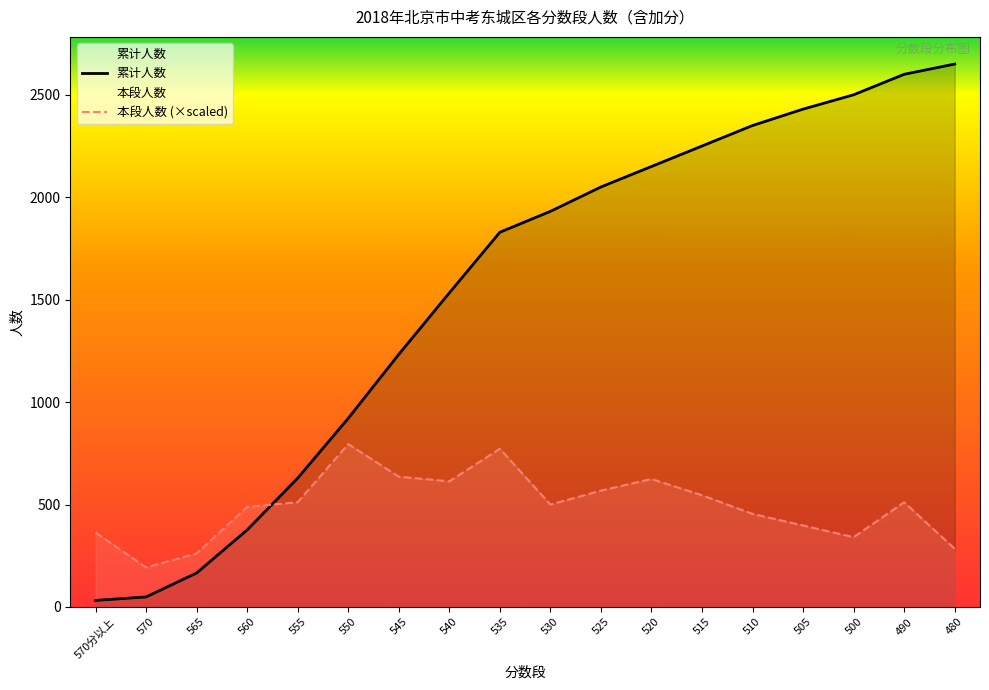

How many data points in 累计人数 are above 1931?

8